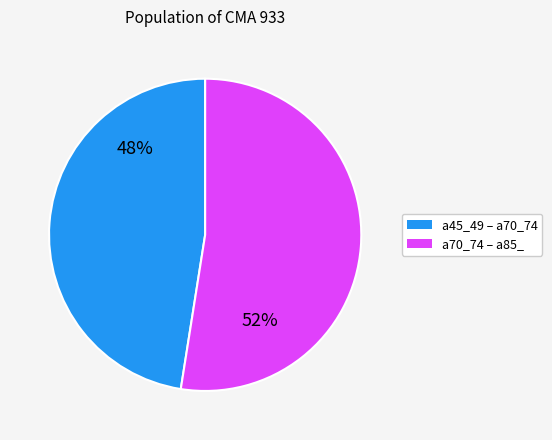

To the nearest percent, what portion does a45_49 – a70_74 represent?

48%